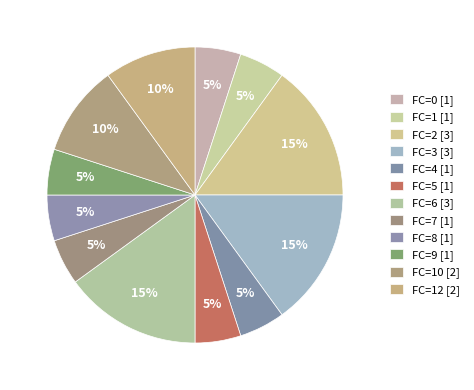

How many slices are in this pie chart?

12